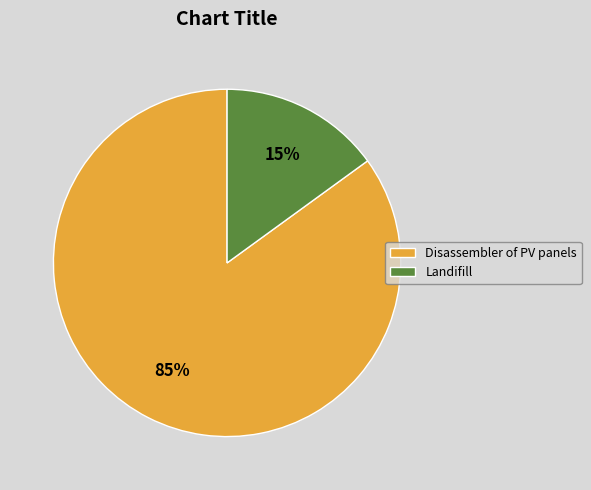

To the nearest percent, what portion does Landifill represent?

15%